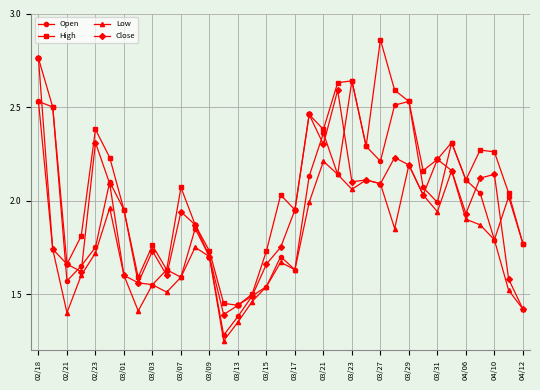

How many interior local peaks does the High series have?

9